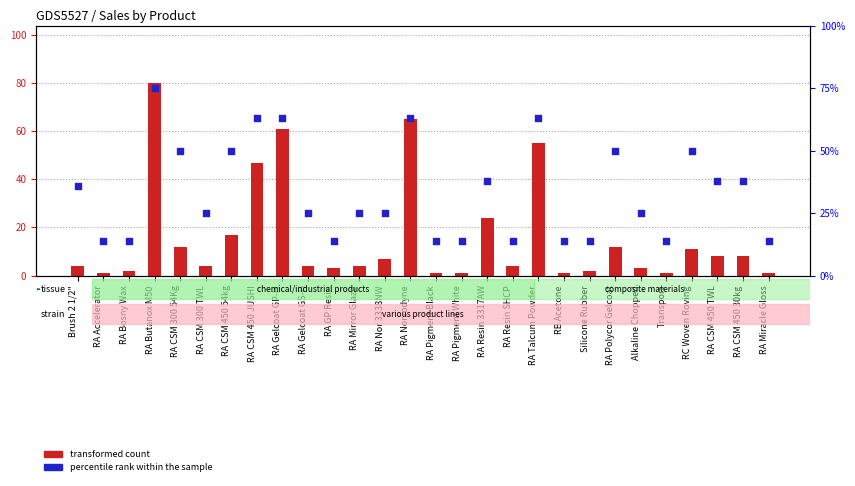

At how many categories does at least one series exceed 70?

1